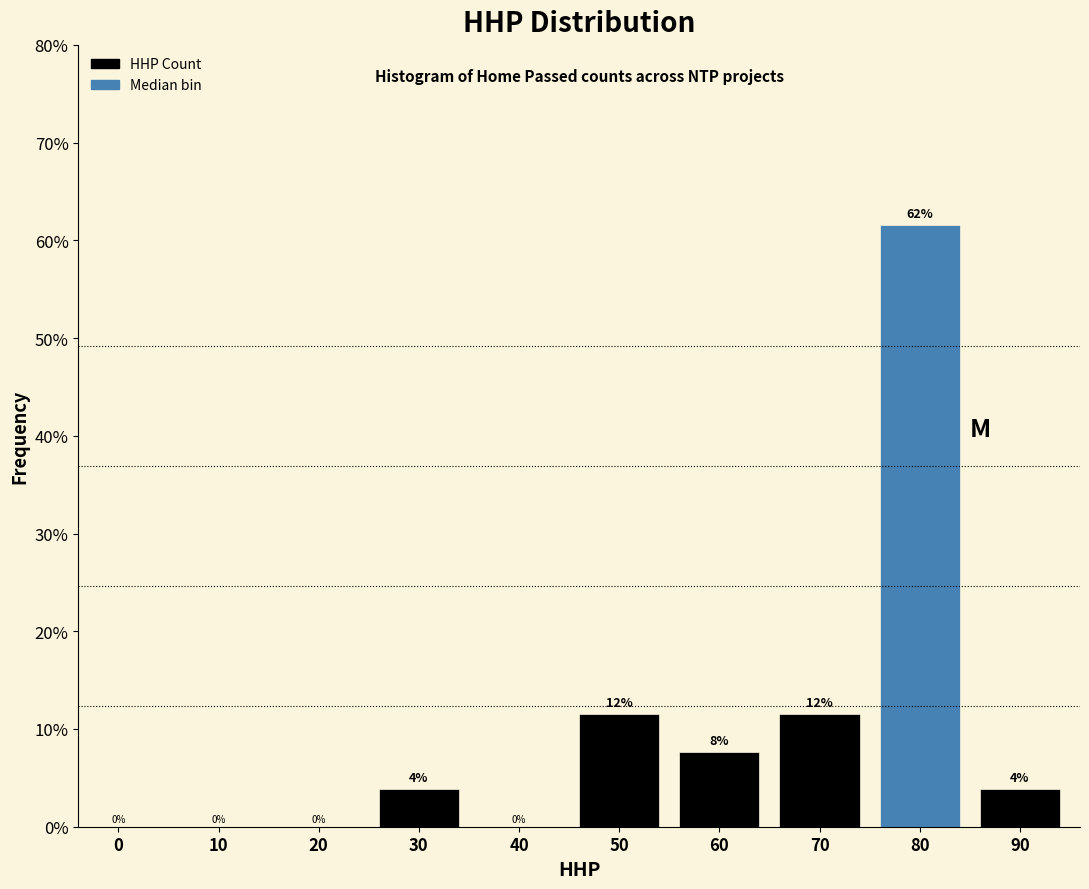

Are the bars horizontal?

No